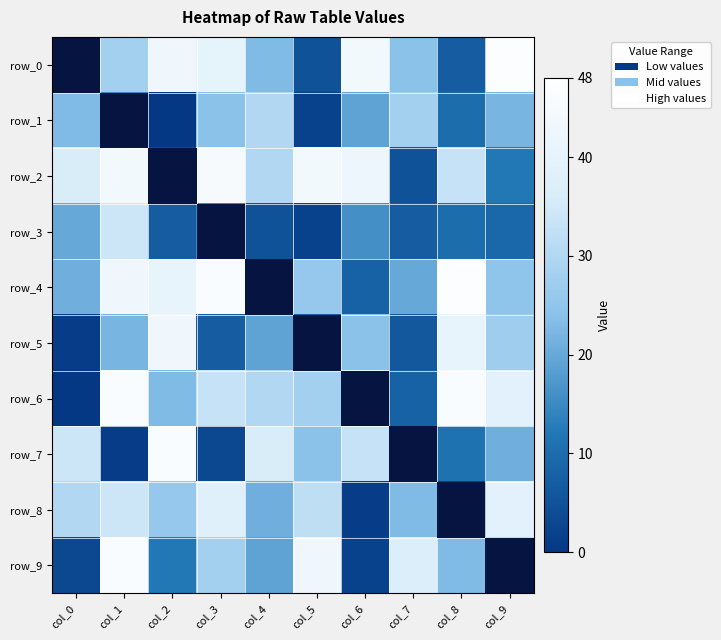

The value of row_1 at col_0 is 23. True or false?

True